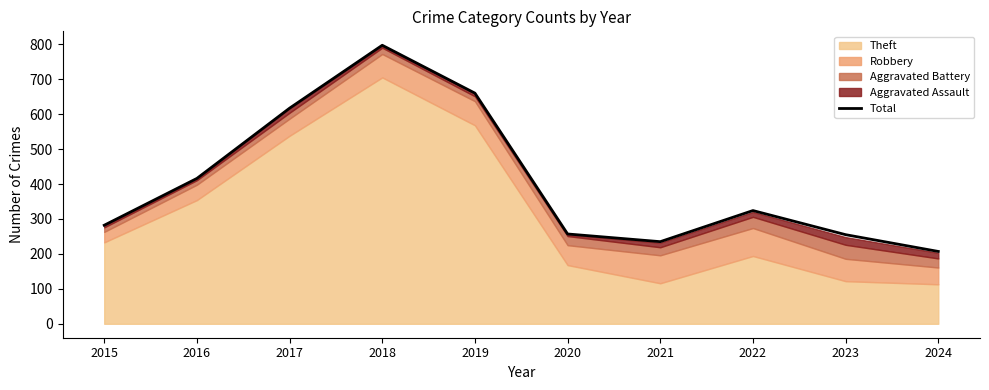

Reading right to left, extract all data points from this chart.

207	255	324	235	257	660	797	617	416	282